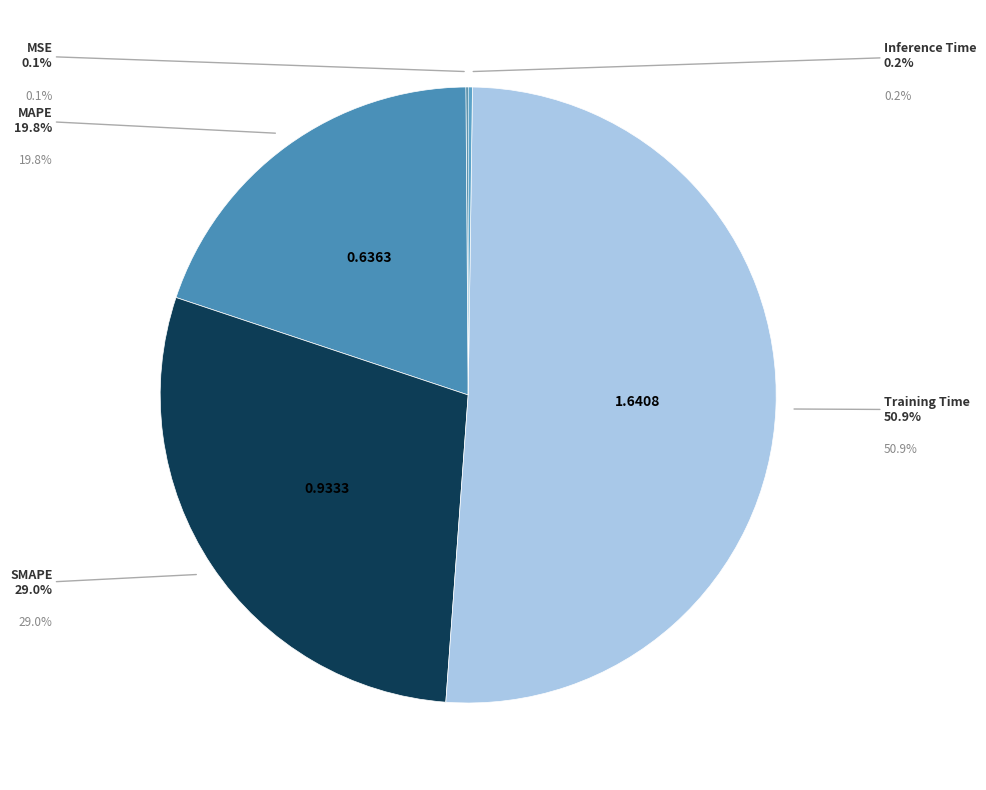

How many slices are in this pie chart?

5